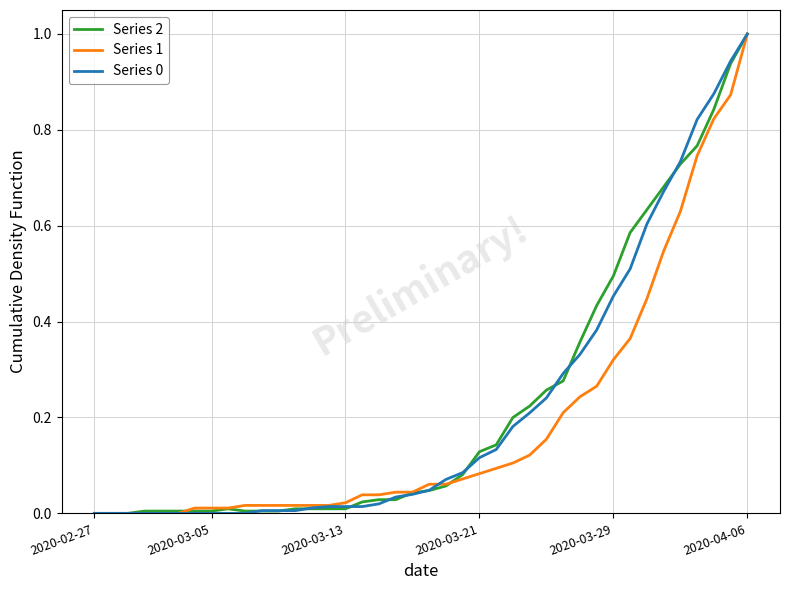

What is the highest value of the Series 1 series?

1.0